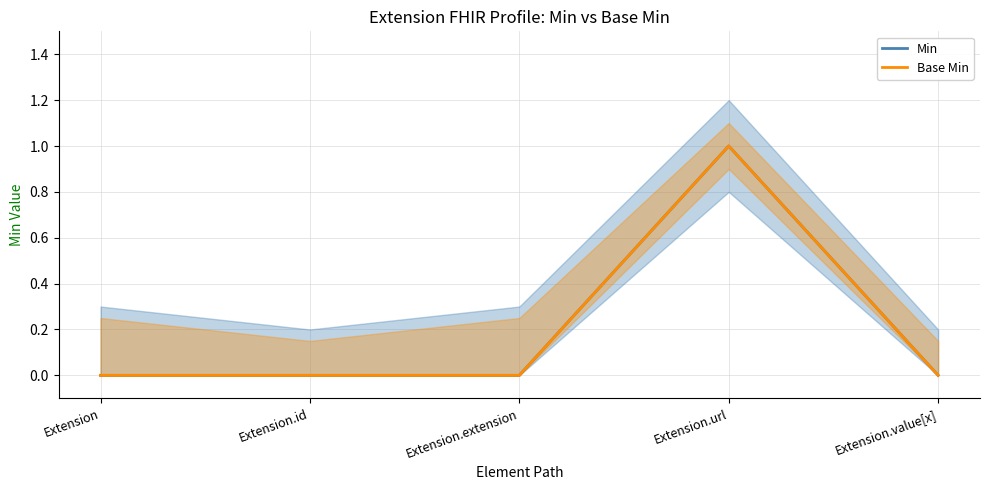

What is the label of the 4th point from the left?

Extension.url